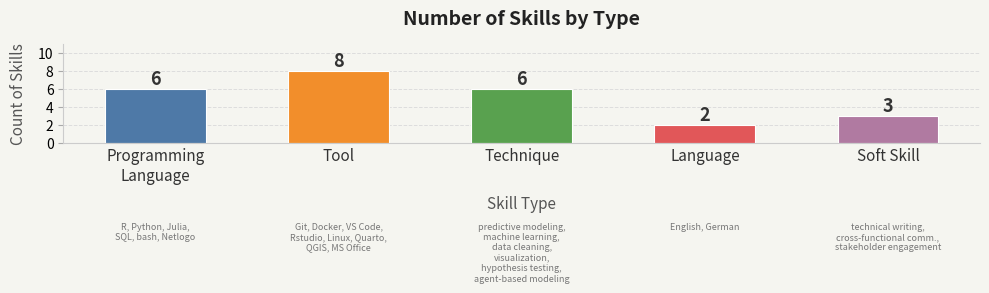

Which has a higher value, Technique or Soft Skill?

Technique